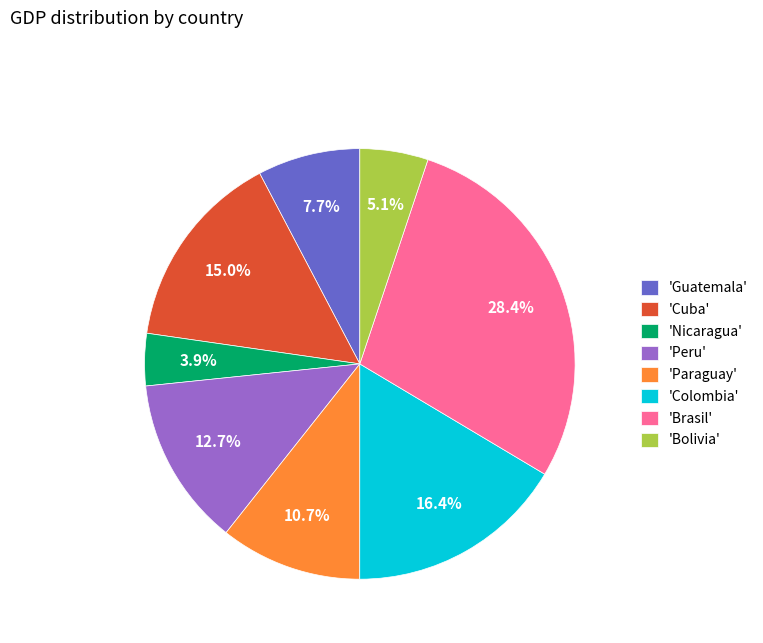

Does any single category account for the majority?

No